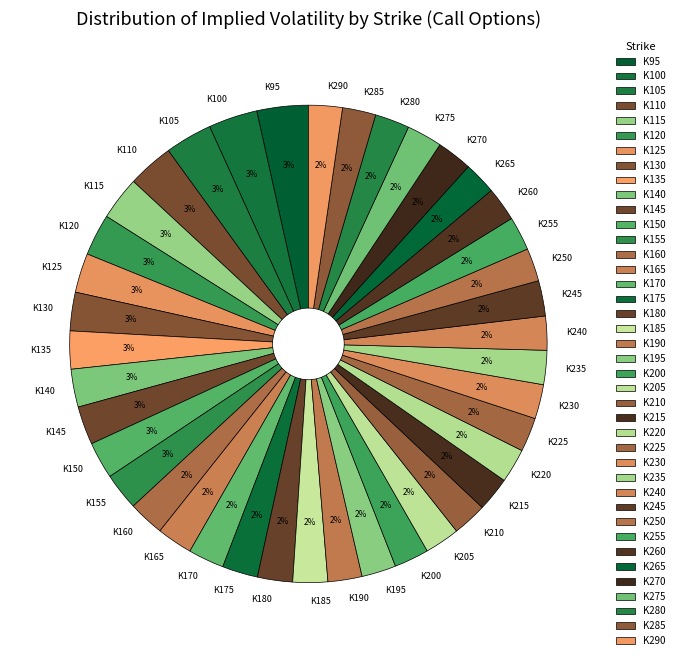

How many segments does this pie chart have?

40